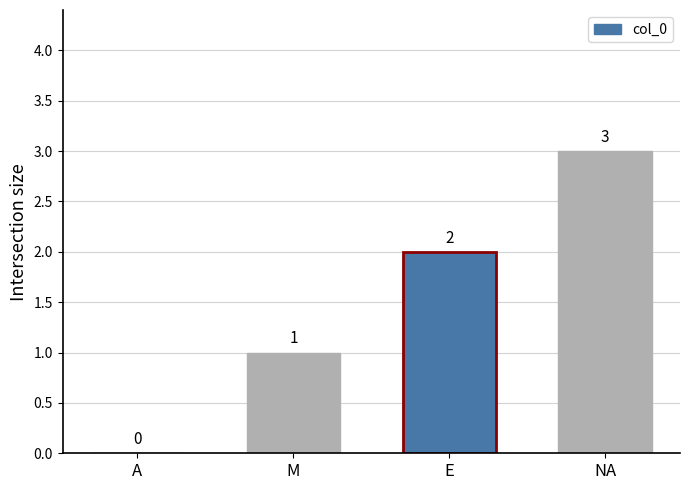

Which has a higher value, M or NA?

NA